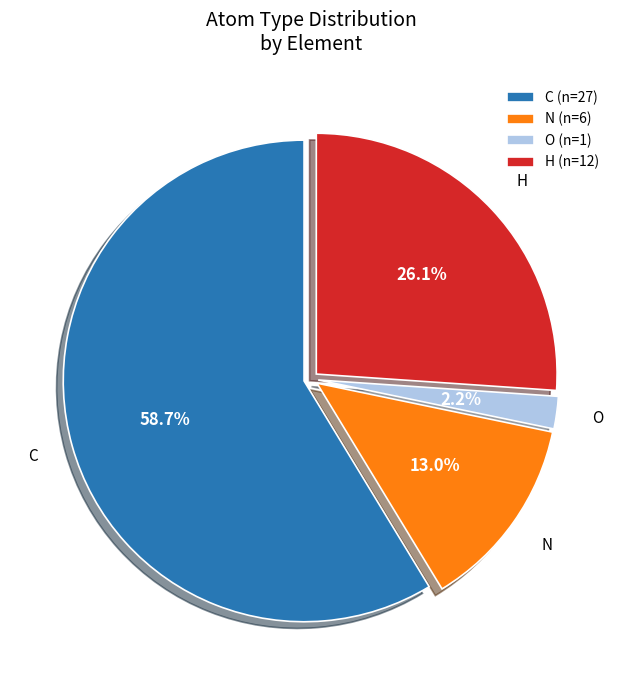

To the nearest percent, what percentage of the pie is N?

13%